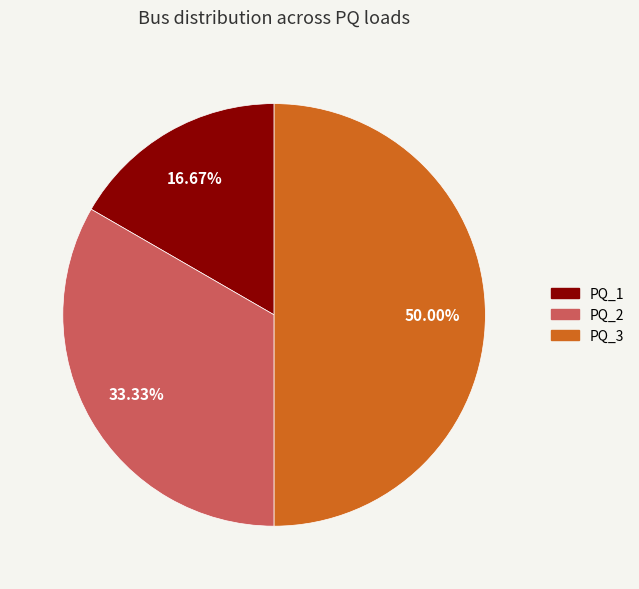

What is the total percentage of PQ_1 and PQ_3?

66.7%